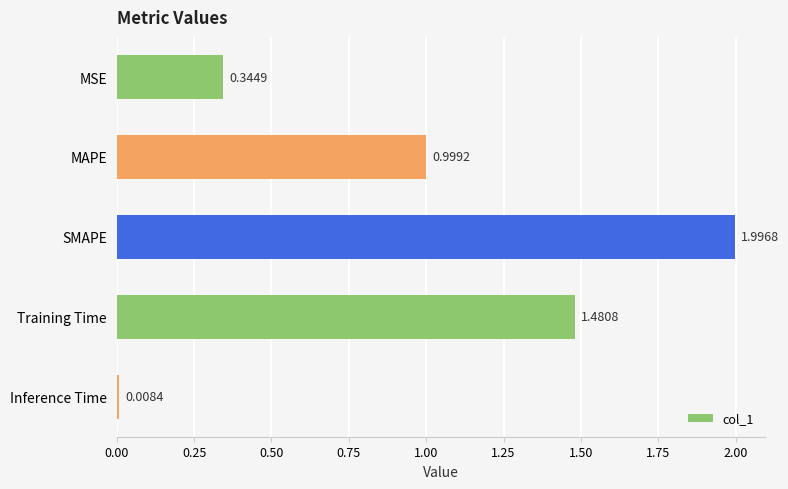

What is the label of the 3rd bar from the top?

SMAPE